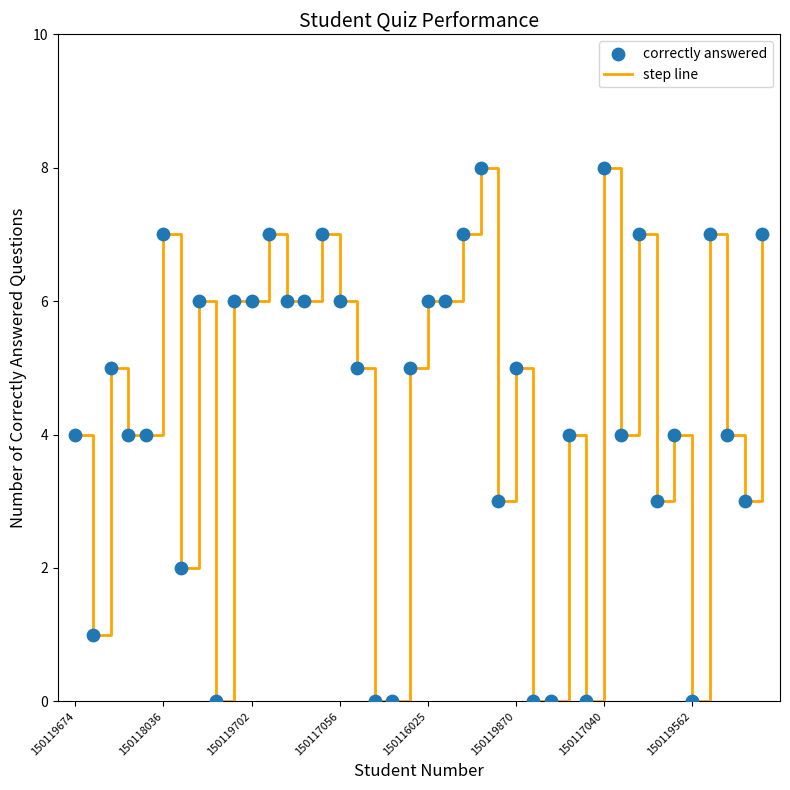

What is the difference between the maximum and minimum values?

8